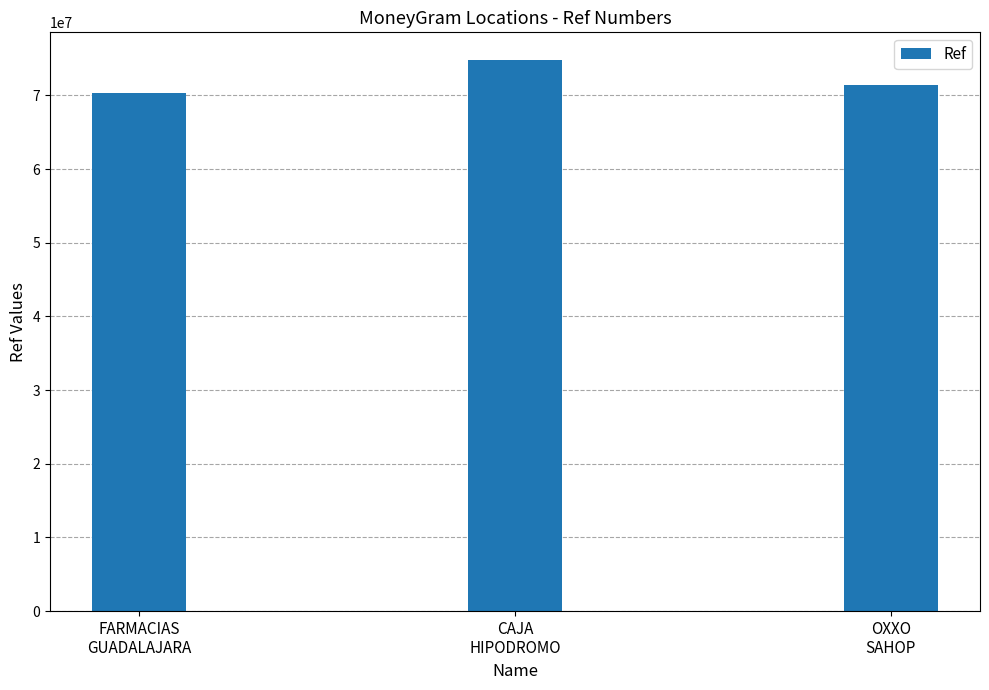

Is it true that the value at CAJA
HIPODROMO is 74828412?

True